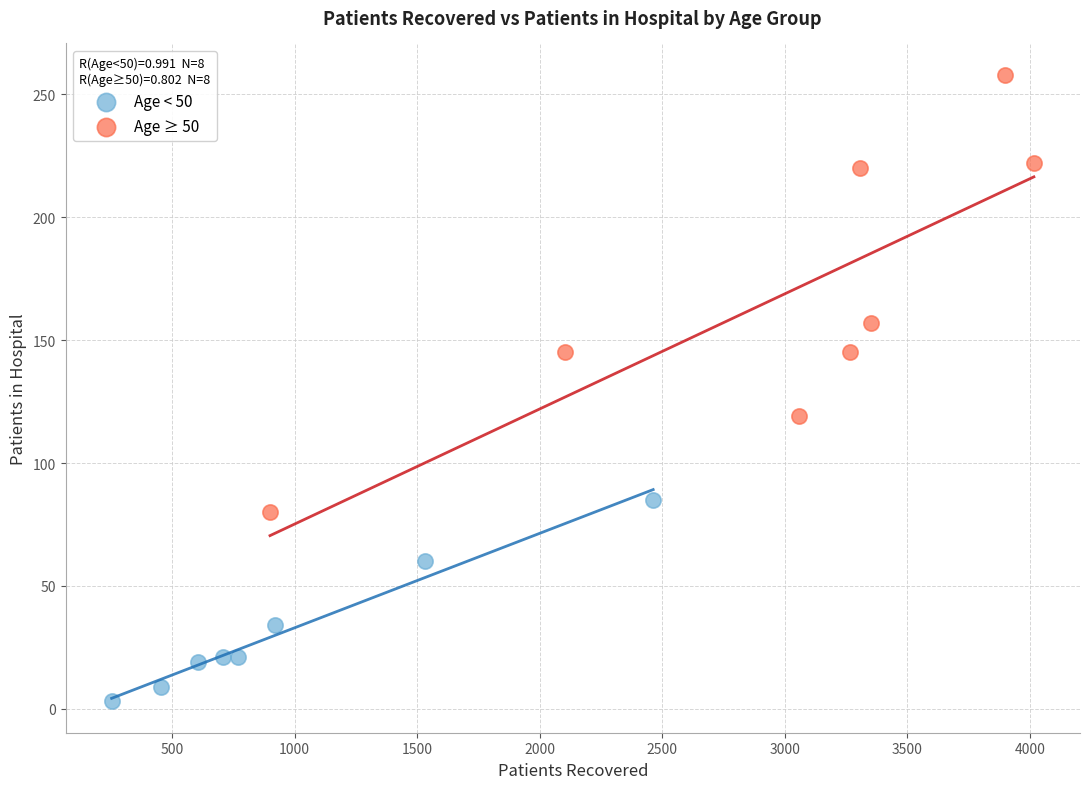

Which series contains the highest Y value?

Age ≥ 50